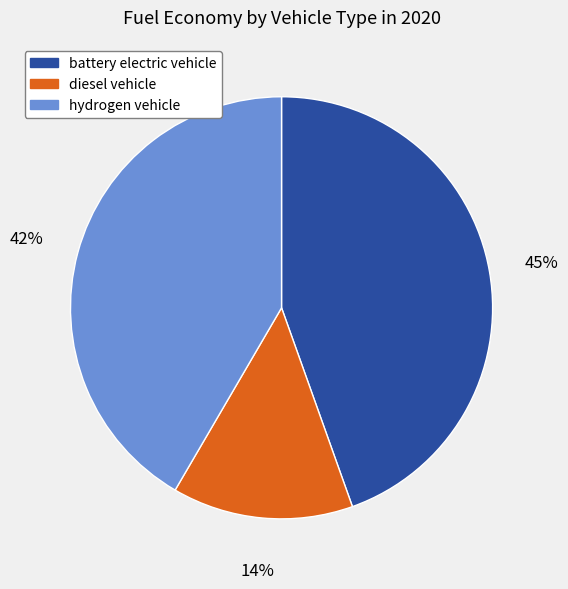

Rank the categories by value from lowest to highest.

diesel vehicle, hydrogen vehicle, battery electric vehicle